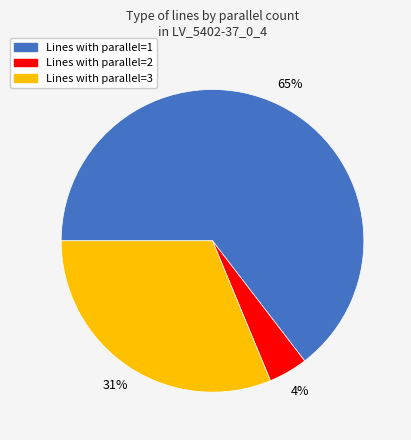

To the nearest percent, what is the average slice percentage?

33%